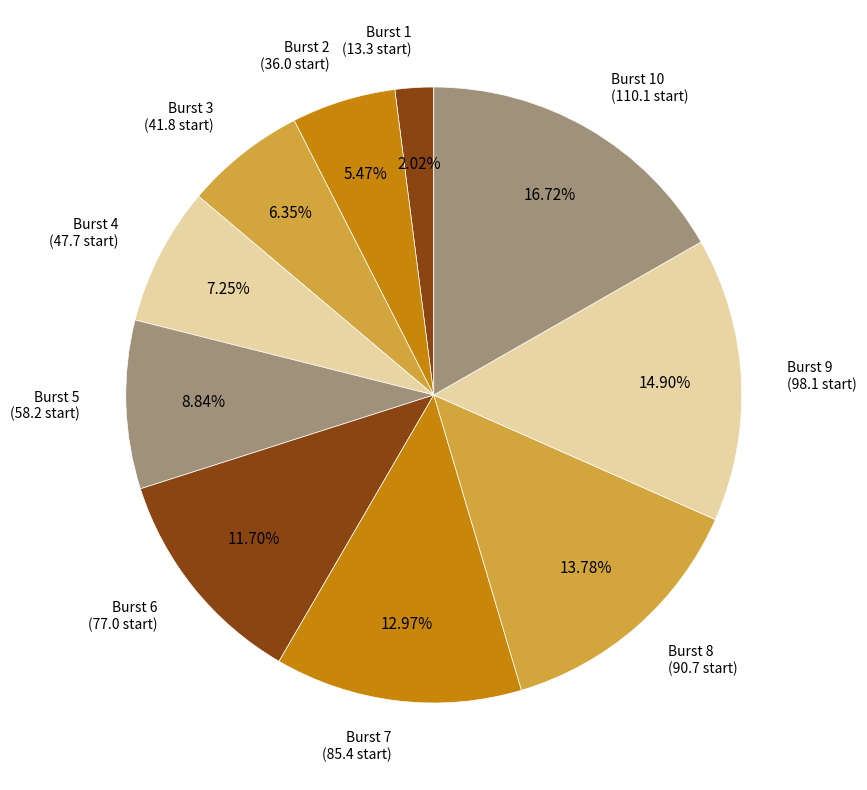

How many slices are in this pie chart?

10